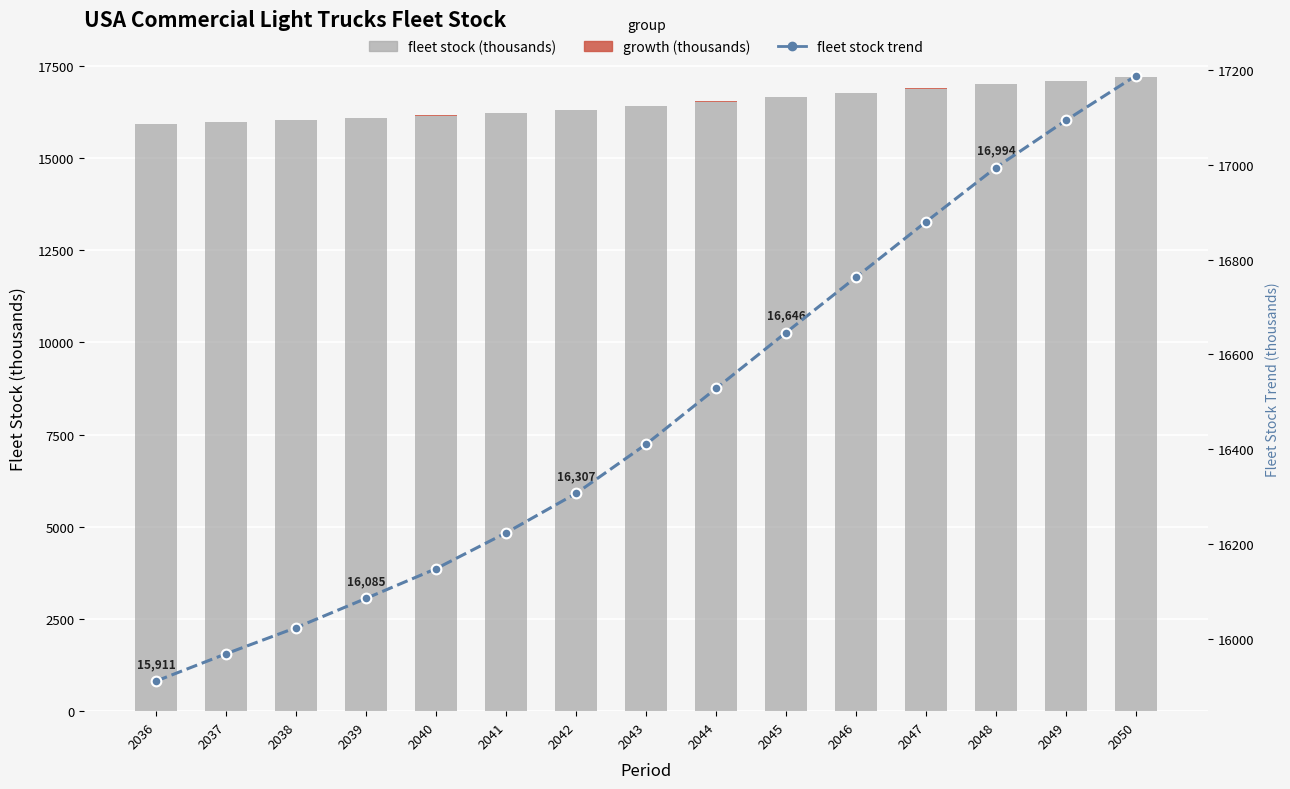

What is the sum of the fleet stock trend values at 2045 and 2046?

33409.1